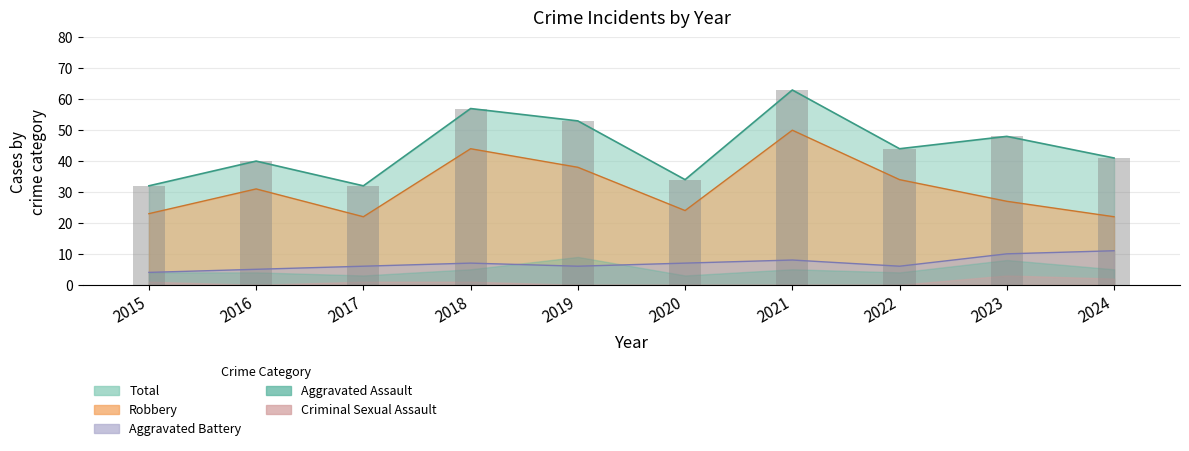

What is the difference between the second highest and second lowest values in the Robbery series?

22